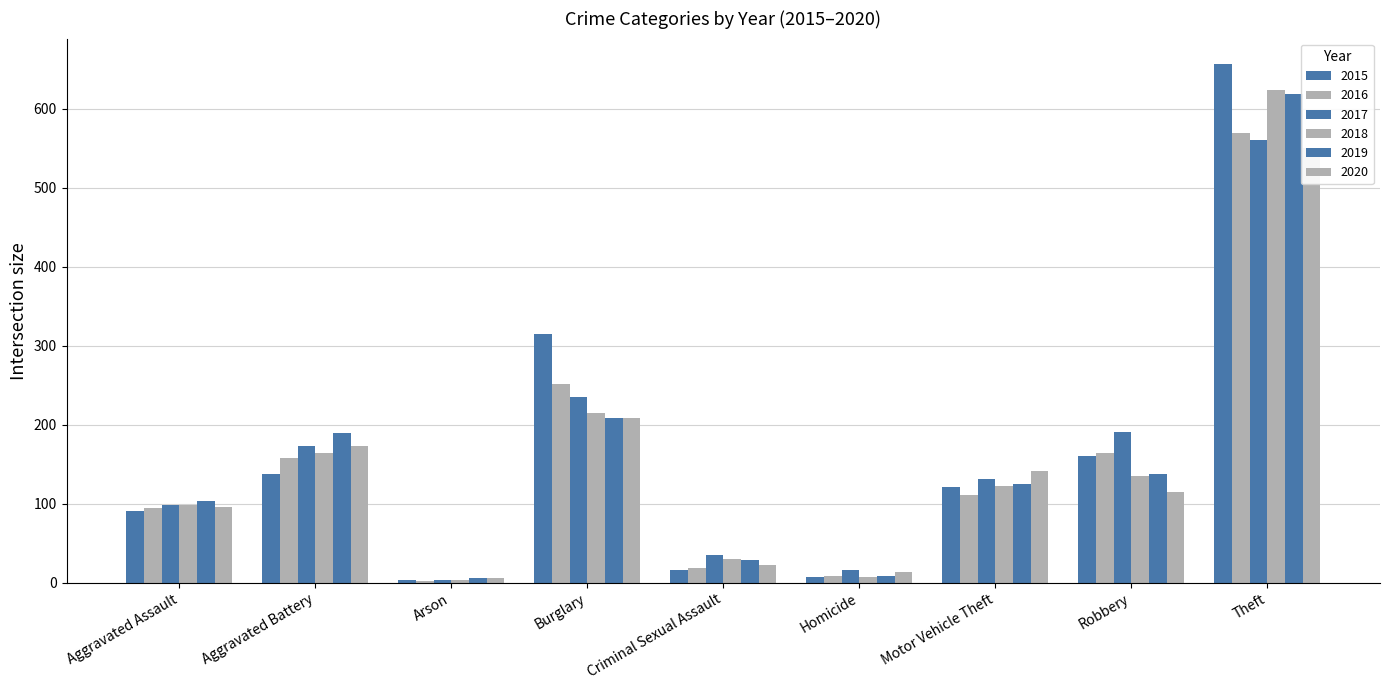

Reading left to right, transcribe all the data shown in this chart.

2015: 91	137	4	315	16	7	121	161	656
2016: 94	158	2	251	19	9	111	164	569
2017: 98	173	4	235	35	16	131	191	560
2018: 99	164	3	215	30	7	122	135	624
2019: 103	189	6	209	29	9	125	138	619
2020: 96	173	6	208	23	14	142	115	550